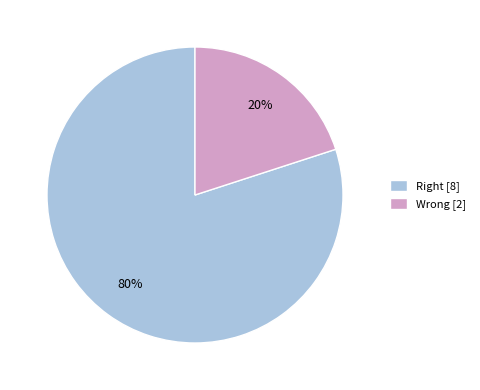

Is it true that Wrong is 7% of the pie?

False